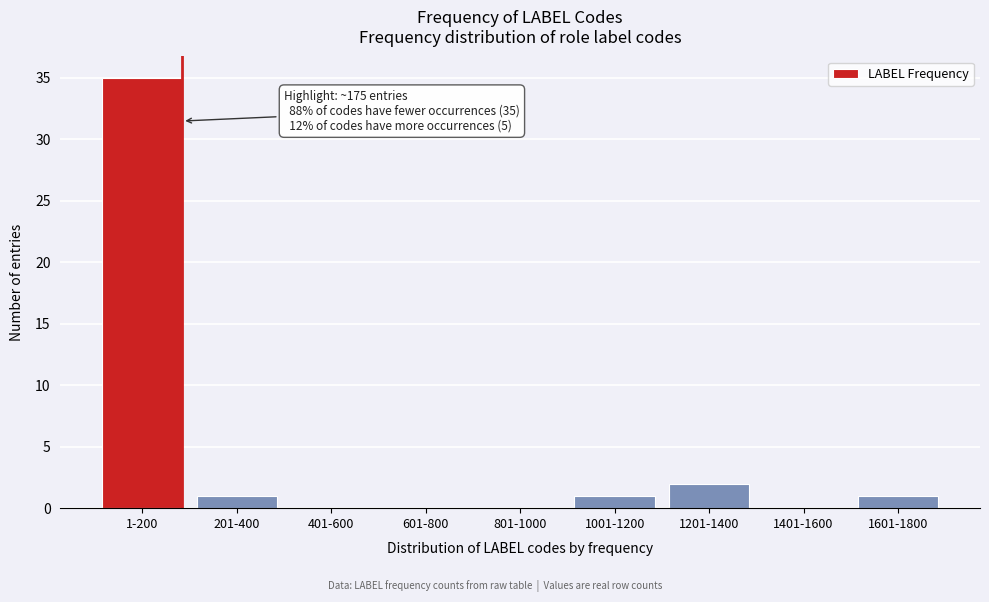

Reading left to right, extract all data points from this chart.

1-200=35	201-400=1	401-600=0	601-800=0	801-1000=0	1001-1200=1	1201-1400=2	1401-1600=0	1601-1800=1